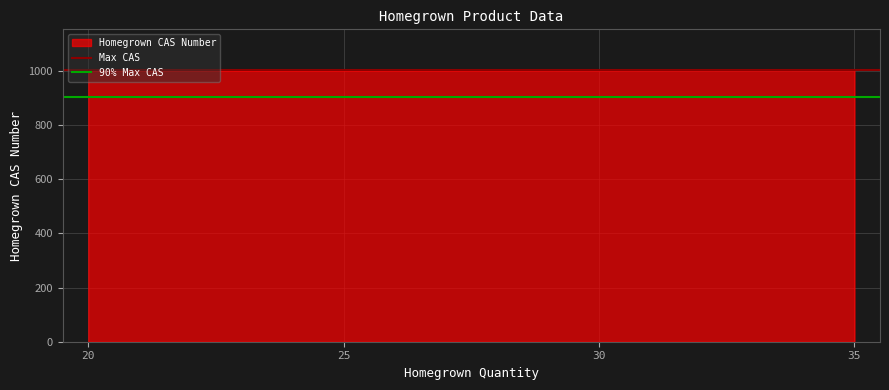

Which has a higher value, 25 or 20?

25